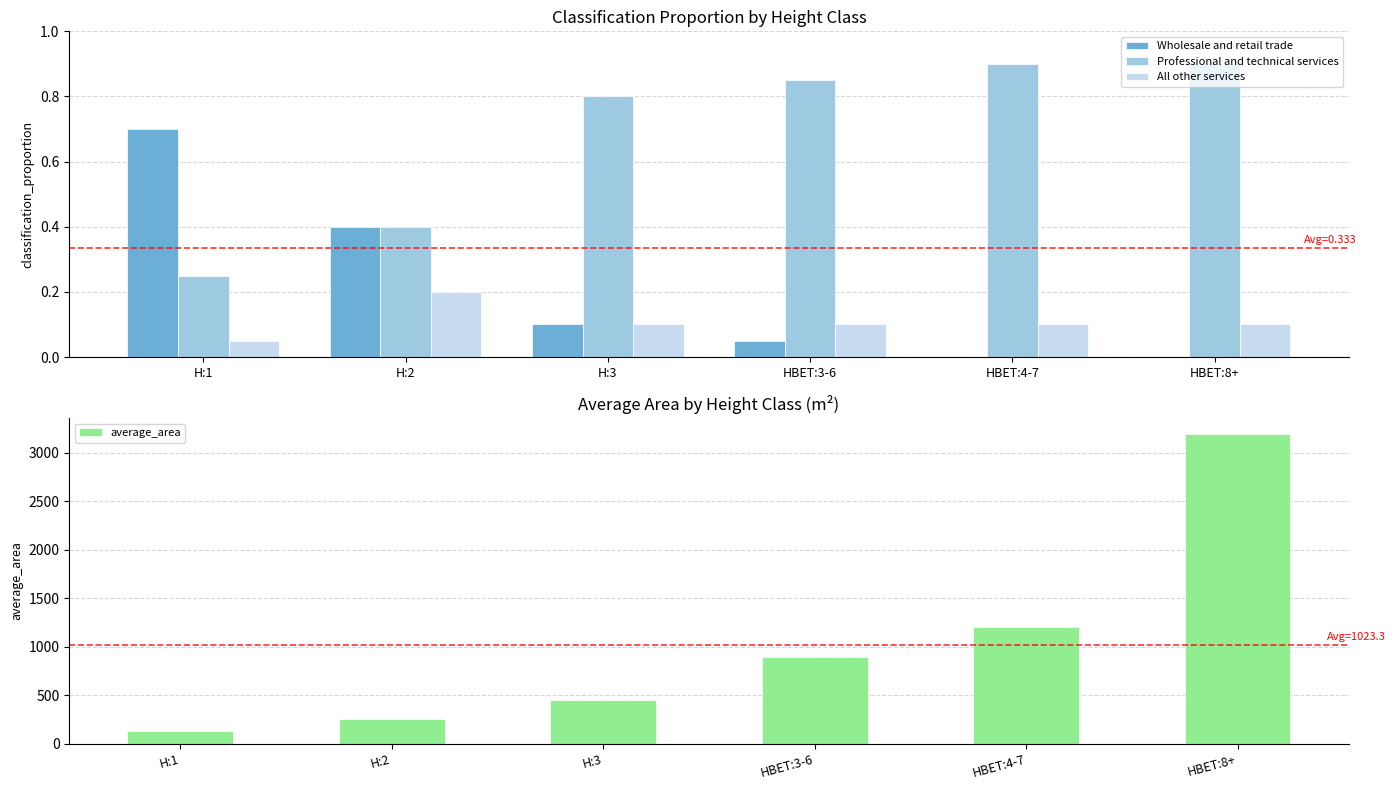

Is the value of Professional and technical services at H:1 greater than the value of average_area at HBET:4-7?

No